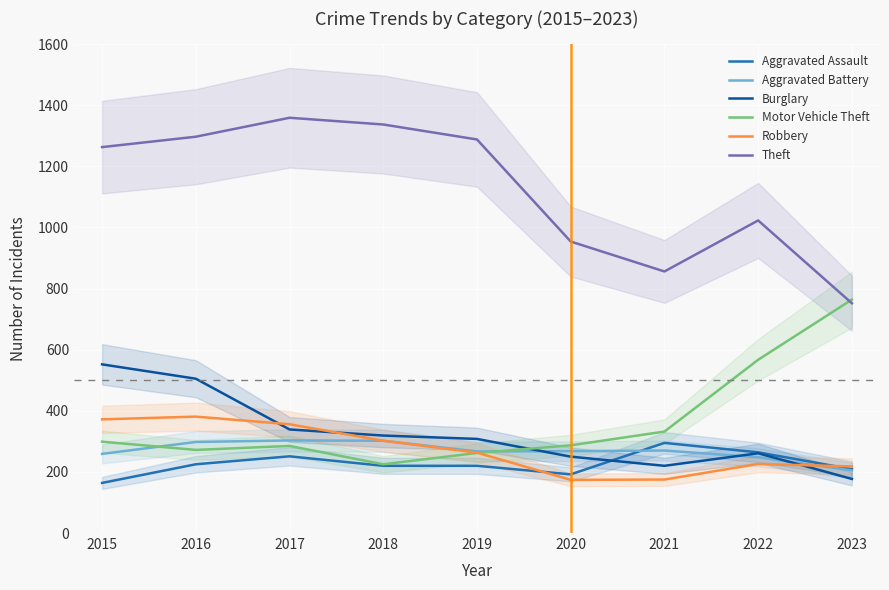

What is the difference between the second highest and minimum values in the Theft series?

585